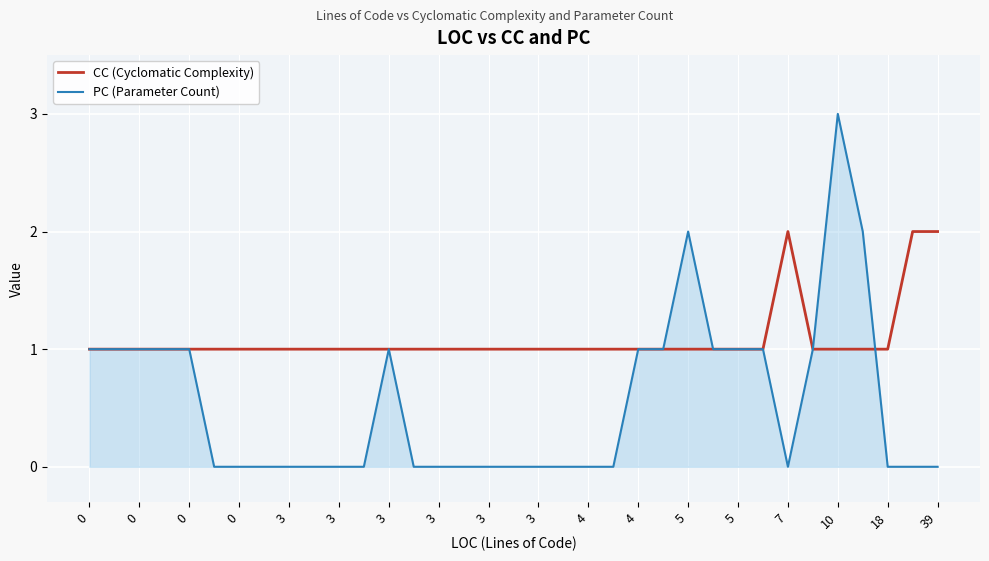

Which series has the largest total across all categories?

CC (Cyclomatic Complexity)